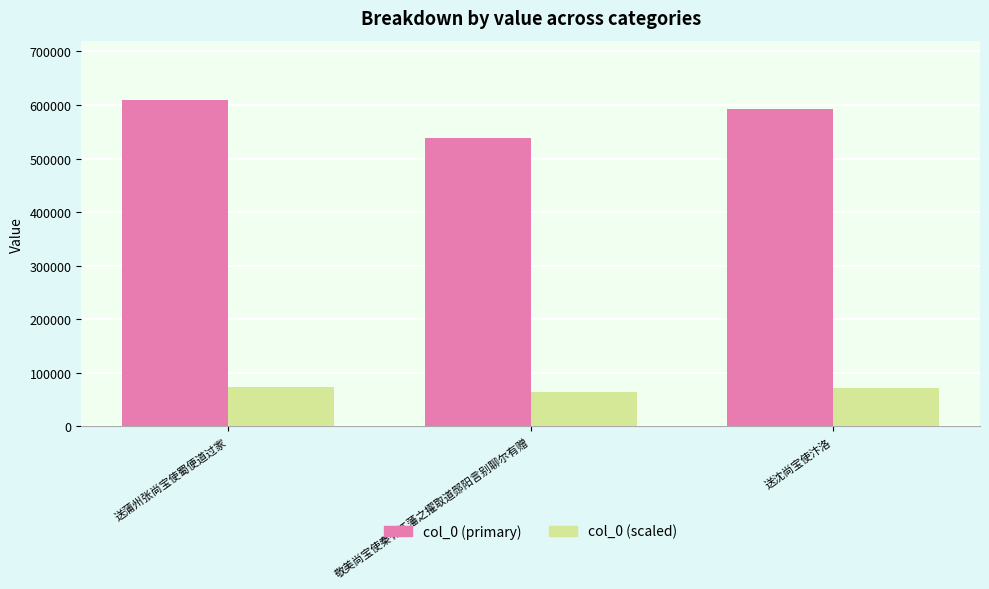

List the series in order of their overall mean, lowest first.

col_0 (scaled), col_0 (primary)